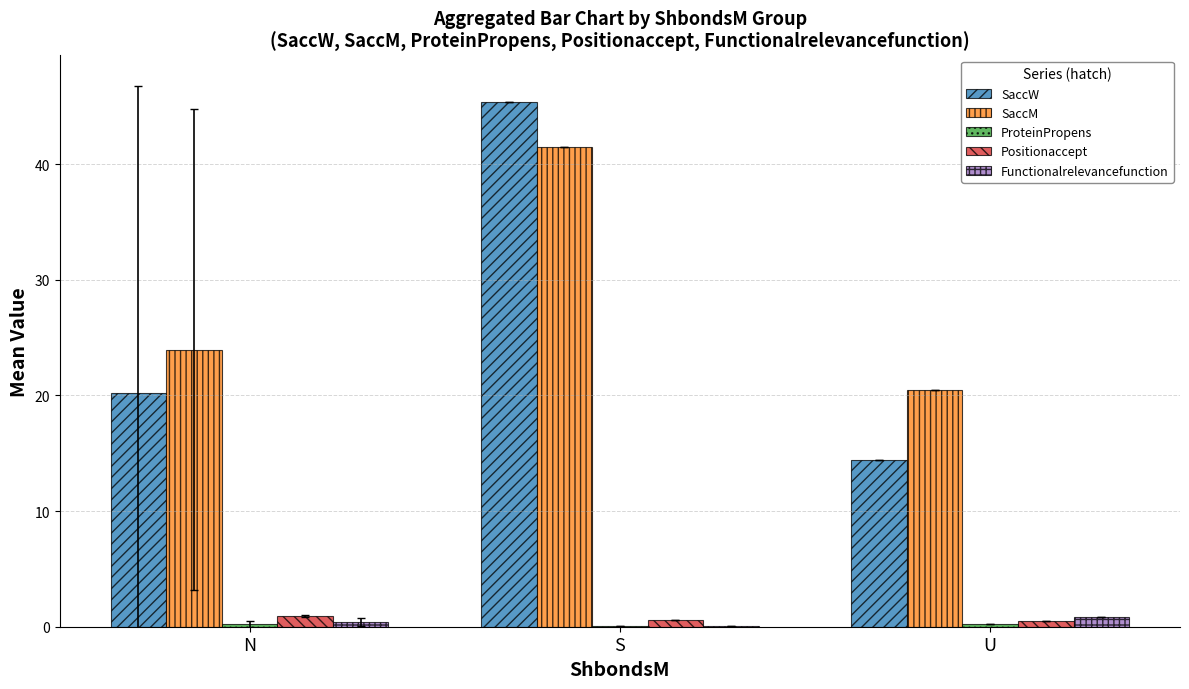

Where is SaccW nearest to the value 29?

N